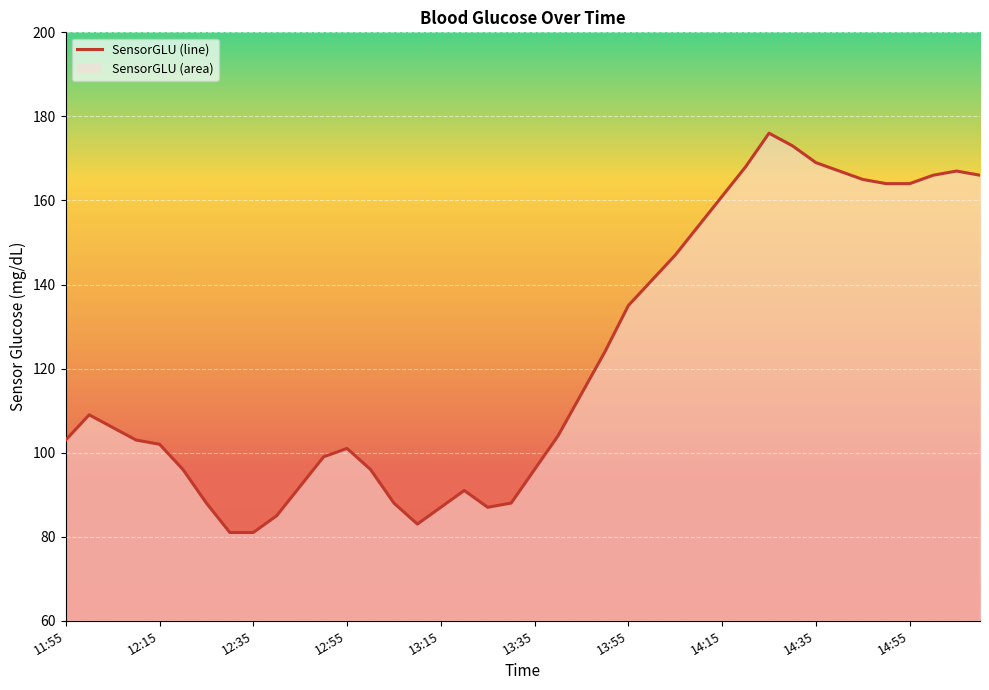

What is the maximum value shown in the chart?

176